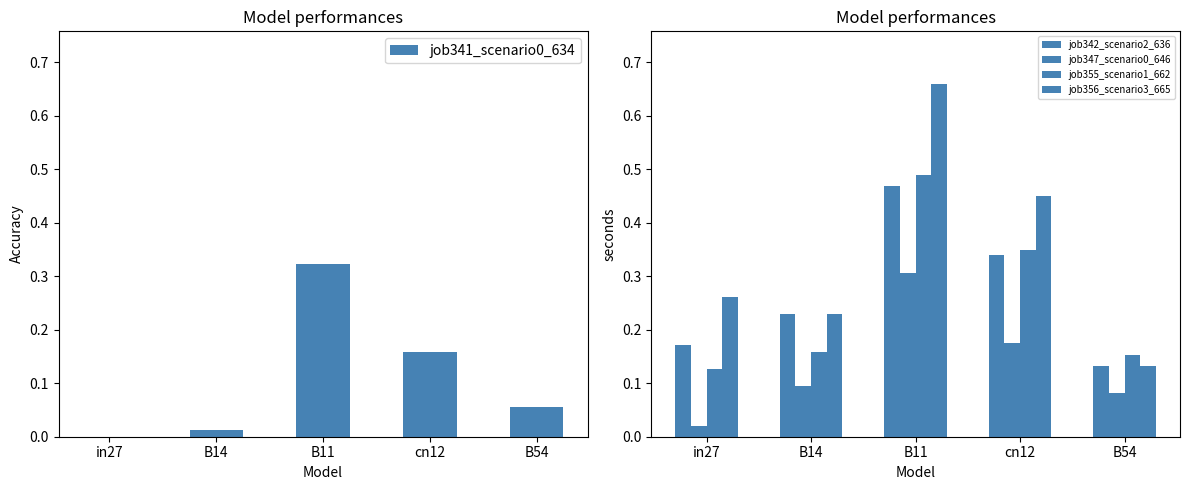

Reading right to left, list all the values displayed in this chart.

job341_scenario0_634: B54=0.1	cn12=0.2	B11=0.3	B14=0.0	in27=0.0
job342_scenario2_636: B54=0.1	cn12=0.3	B11=0.5	B14=0.2	in27=0.2
job347_scenario0_646: B54=0.1	cn12=0.2	B11=0.3	B14=0.1	in27=0.0
job355_scenario1_662: B54=0.2	cn12=0.3	B11=0.5	B14=0.2	in27=0.1
job356_scenario3_665: B54=0.1	cn12=0.5	B11=0.7	B14=0.2	in27=0.3